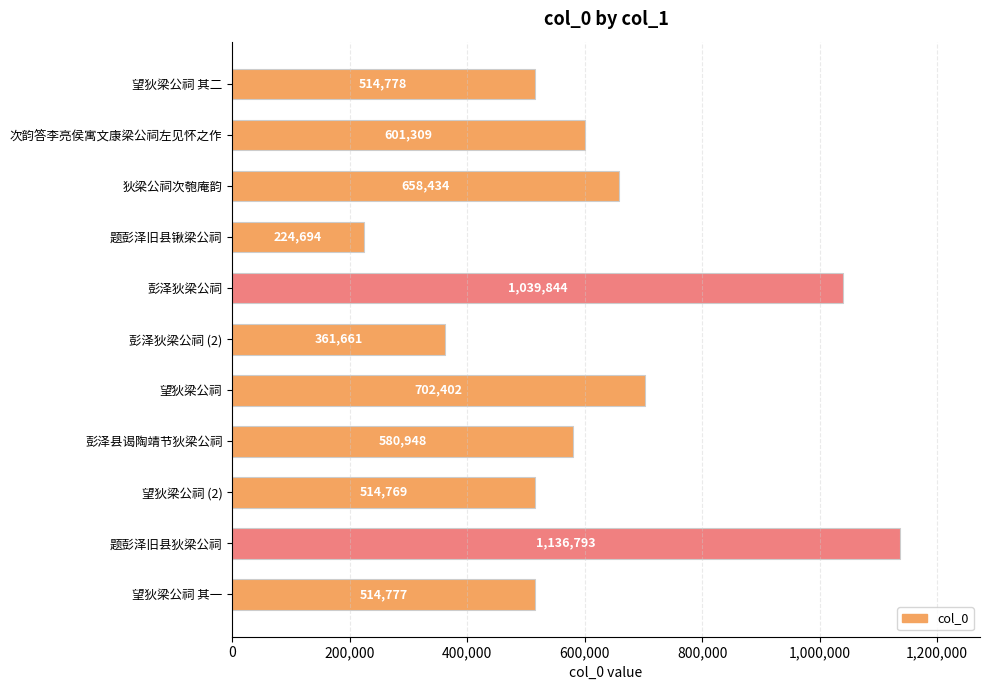

Which has a higher value, 题彭泽旧县锹梁公祠 or 题彭泽旧县狄梁公祠?

题彭泽旧县狄梁公祠